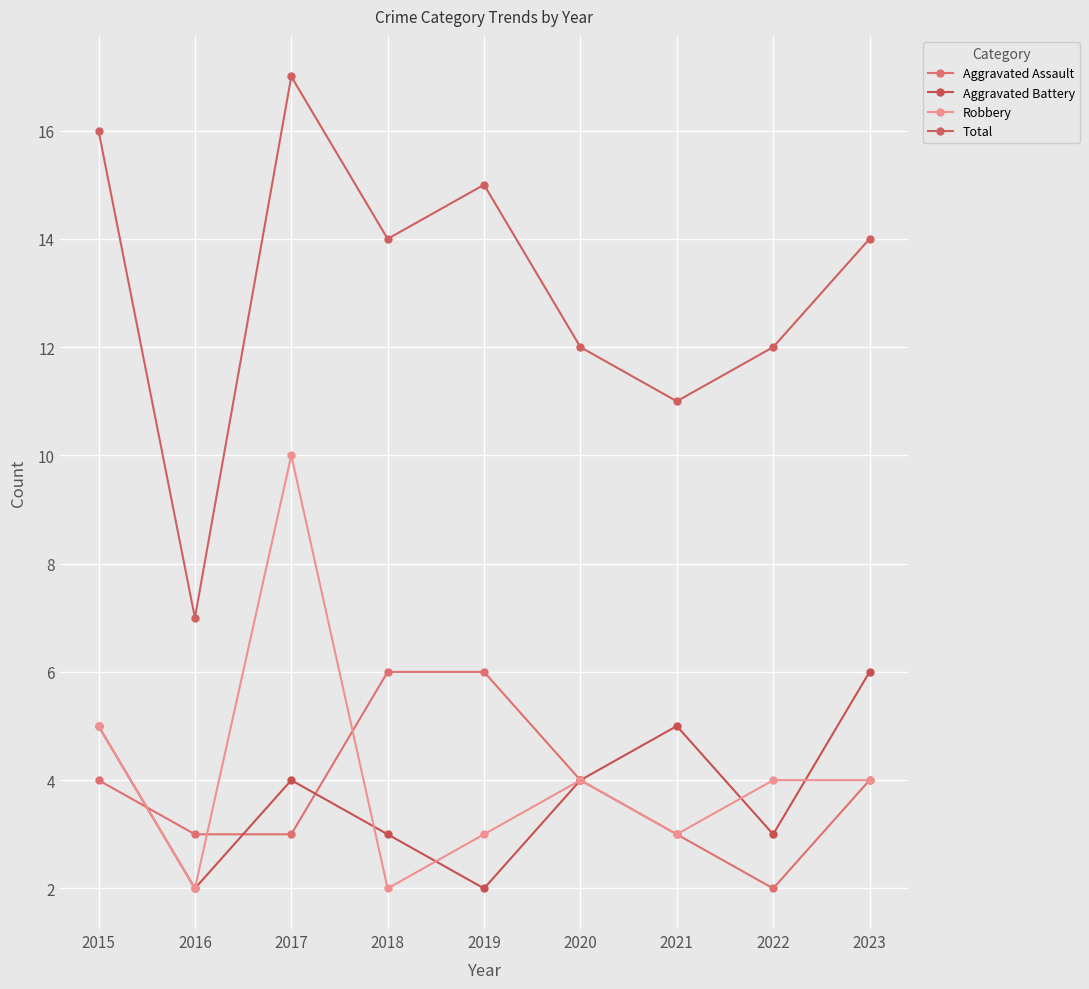

Is it true that Aggravated Assault equals 6 at 2018?

True